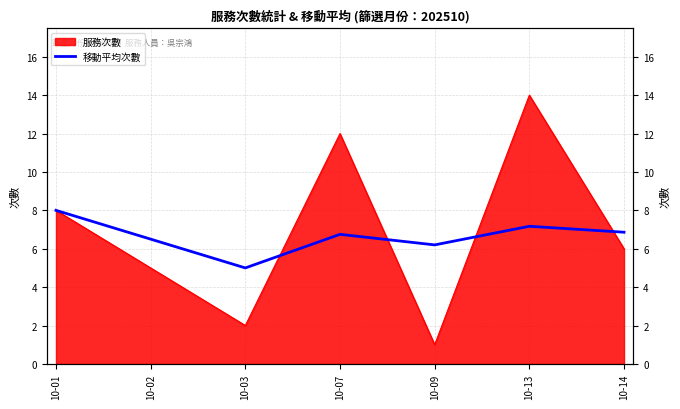

True or false: the data shows 12.3 at 10-01.

False